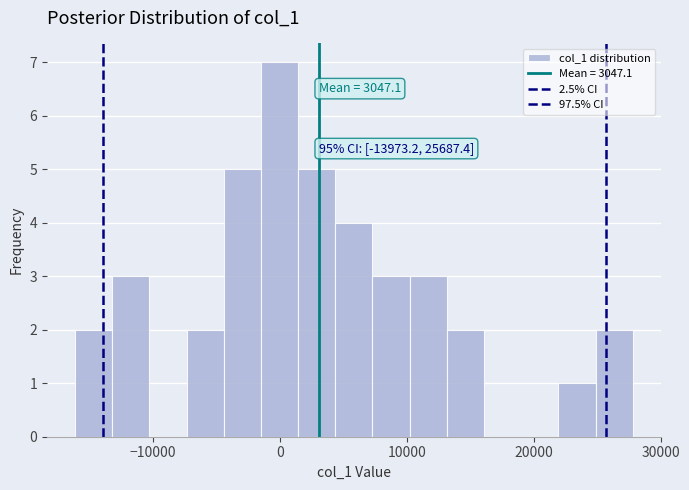

Read against the x-axis, roughly where is the centre of the tallest bar?

0